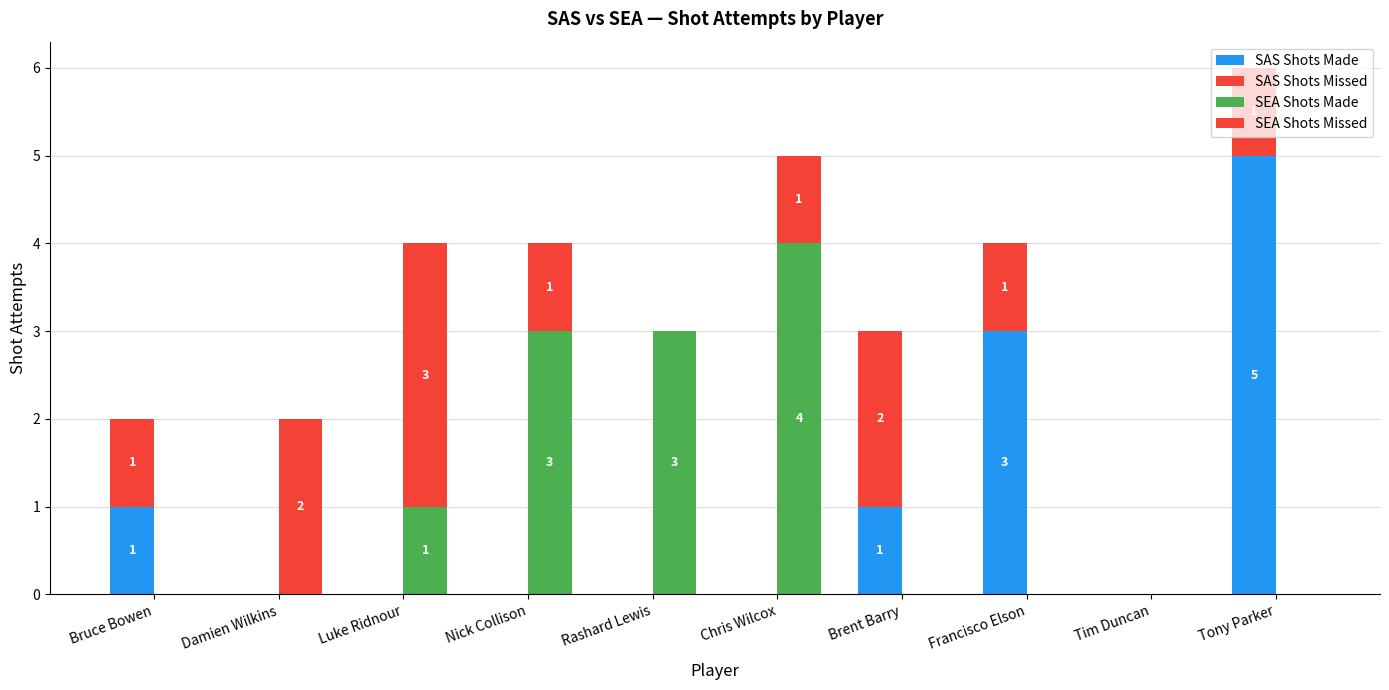

True or false: SAS Shots Missed has a value of -1 at Luke Ridnour.

False